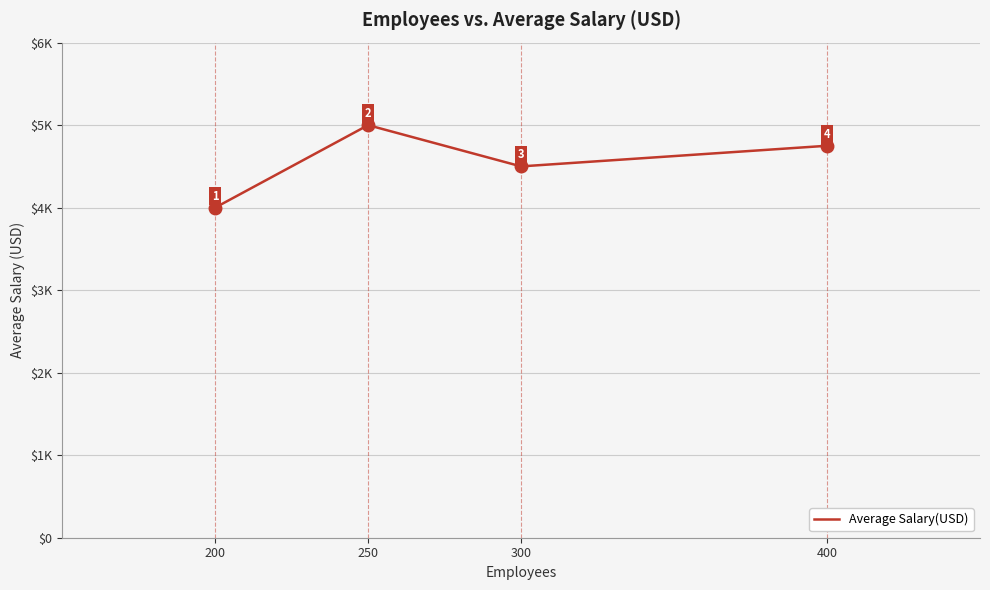

Does the chart have visible grid lines?

Yes